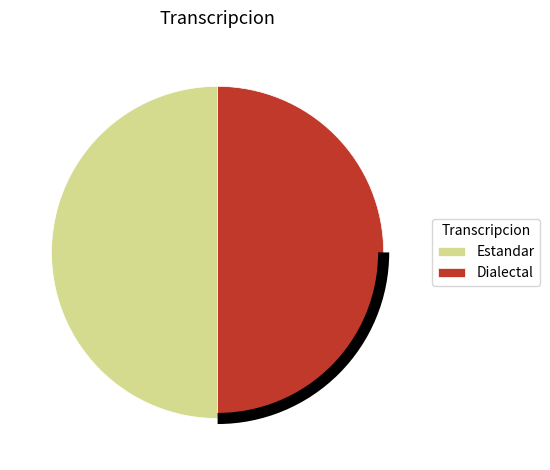

Is the sum of Dialectal and Estandar greater than half?

Yes